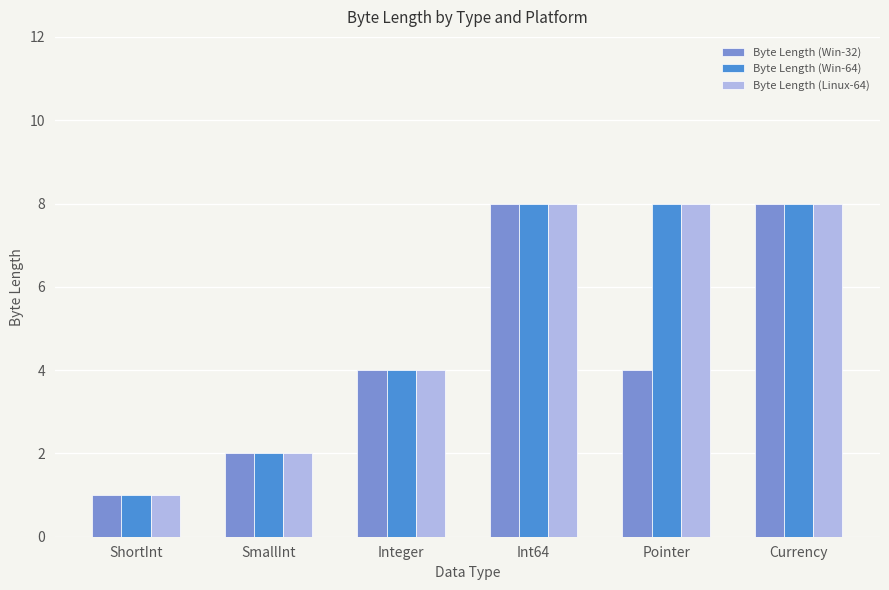

How many distinct data groups are displayed?

3